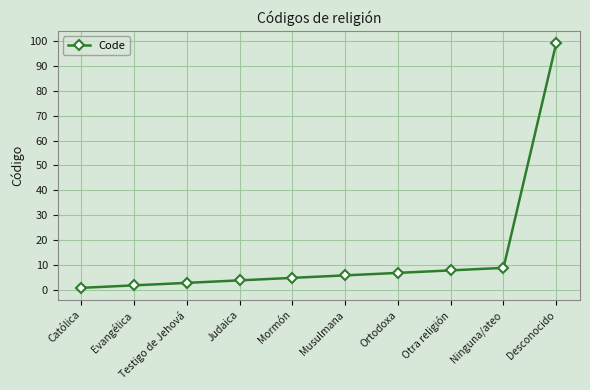

What is the change in value from Evangélica to Desconocido?

+97